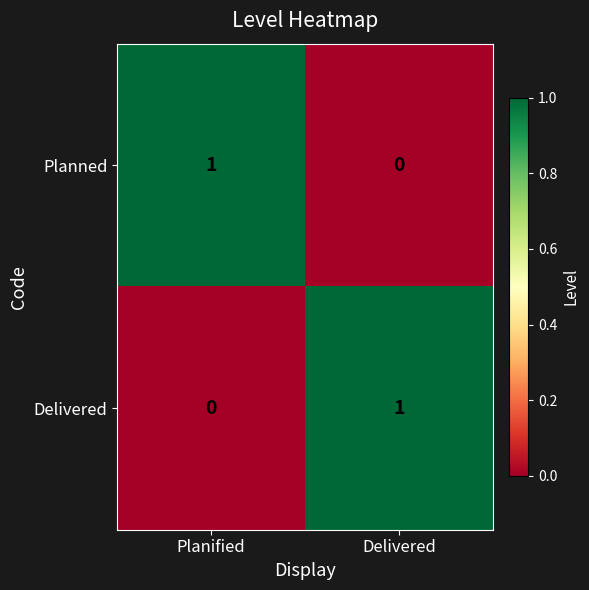

Is the value of Delivered at Delivered greater than the value of Planned at Delivered?

Yes